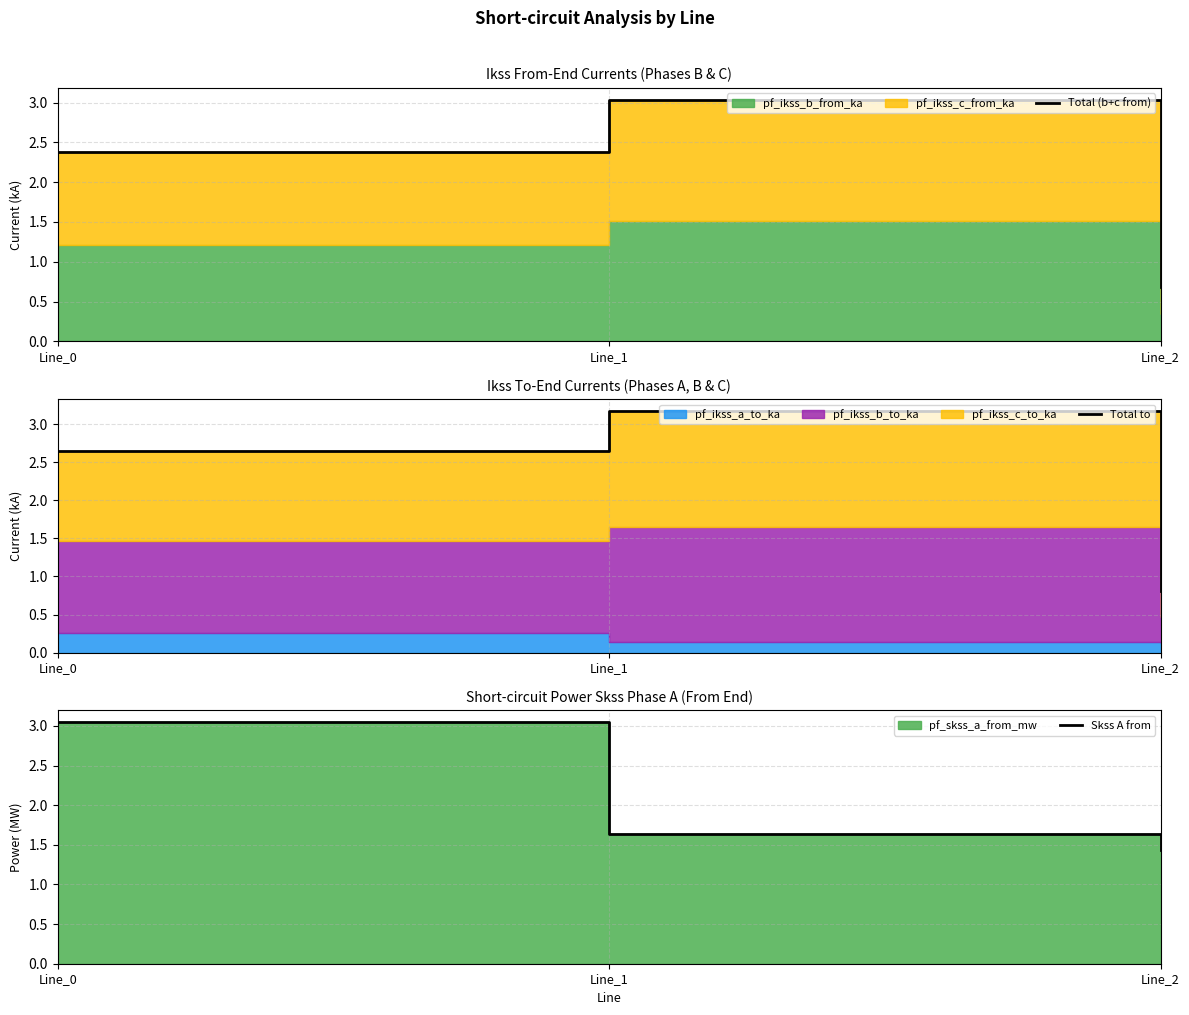

At Line_2, list the series in order from largest to smallest.

Skss A from, Total to, Total (b+c from)